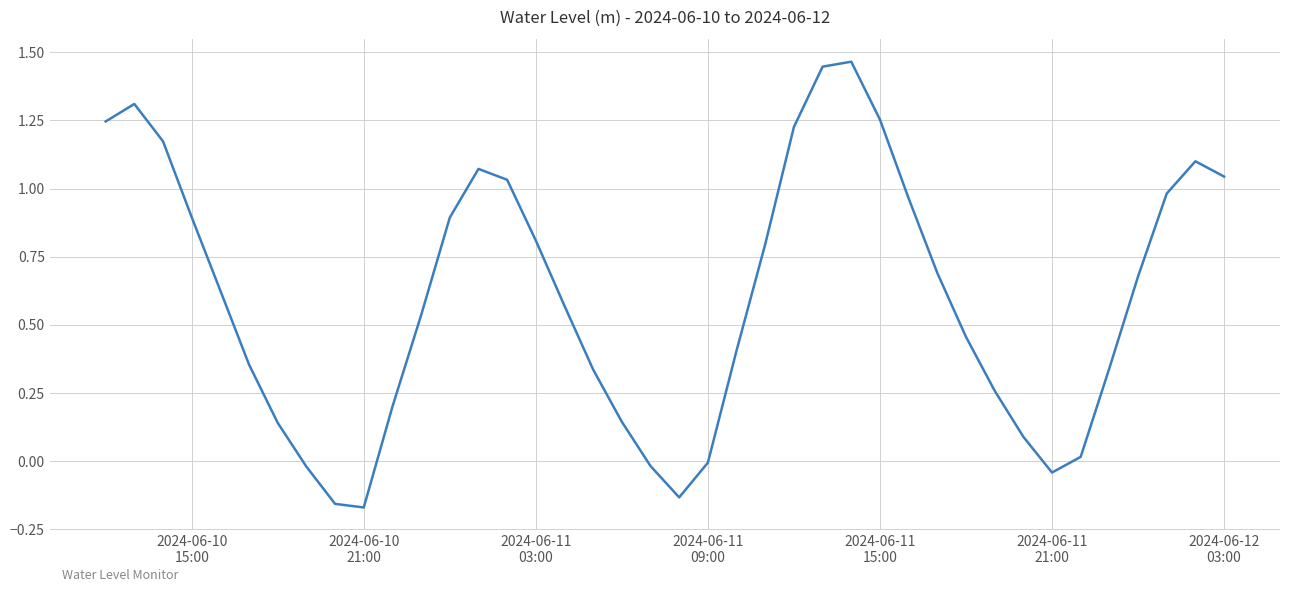

Reading left to right, list all the values displayed in this chart.

1.2	1.3	1.2	0.9	0.6	0.4	0.1	-0.0	-0.2	-0.2	0.2	0.5	0.9	1.1	1.0	0.8	0.6	0.3	0.1	-0.0	-0.1	-0.0	0.4	0.8	1.2	1.4	1.5	1.3	1.0	0.7	0.5	0.3	0.1	-0.0	0.0	0.3	0.7	1.0	1.1	1.0